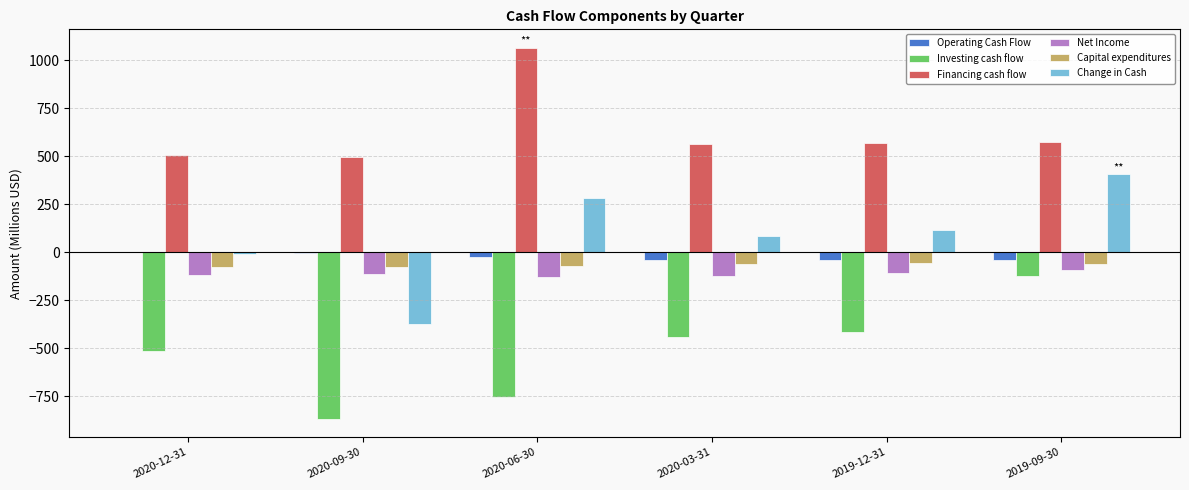

What is the total value across all series at 2020-03-31?

-15.6